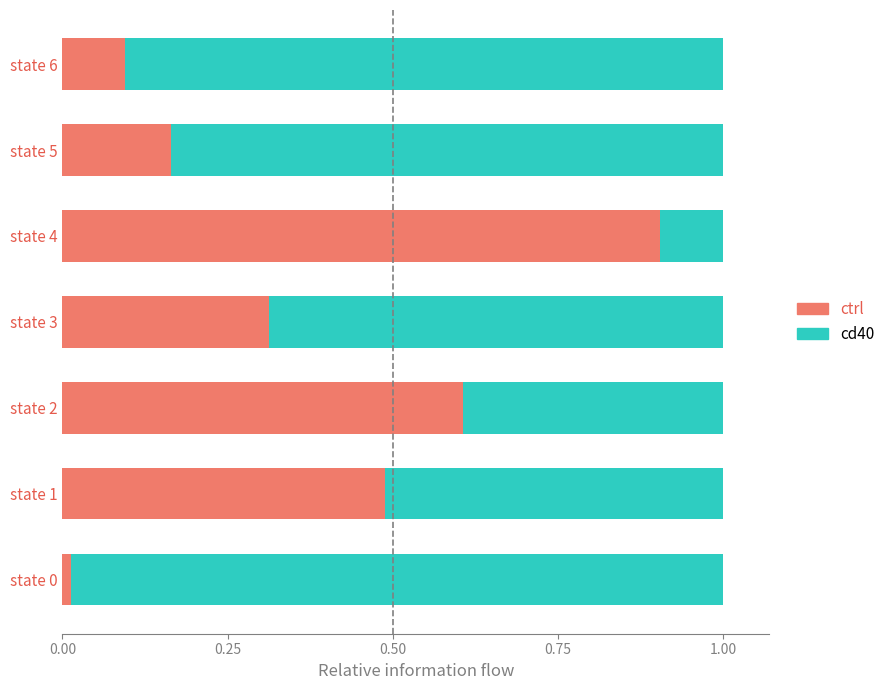

What is the sum of the ctrl values at state 1 and state 2?

1.1